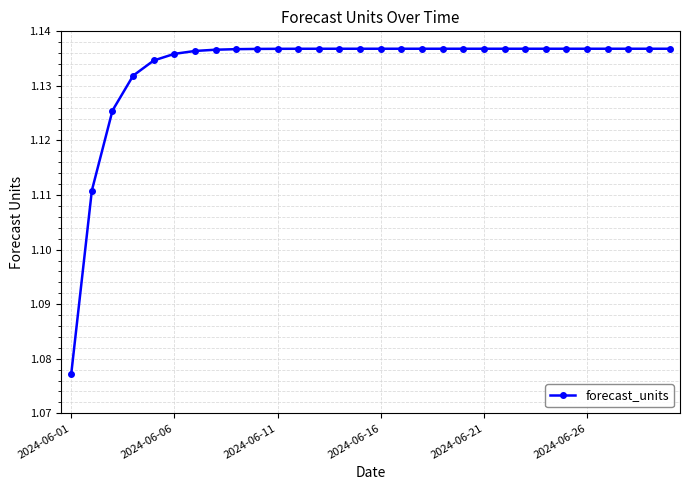

What is the sum of all values?

34.0